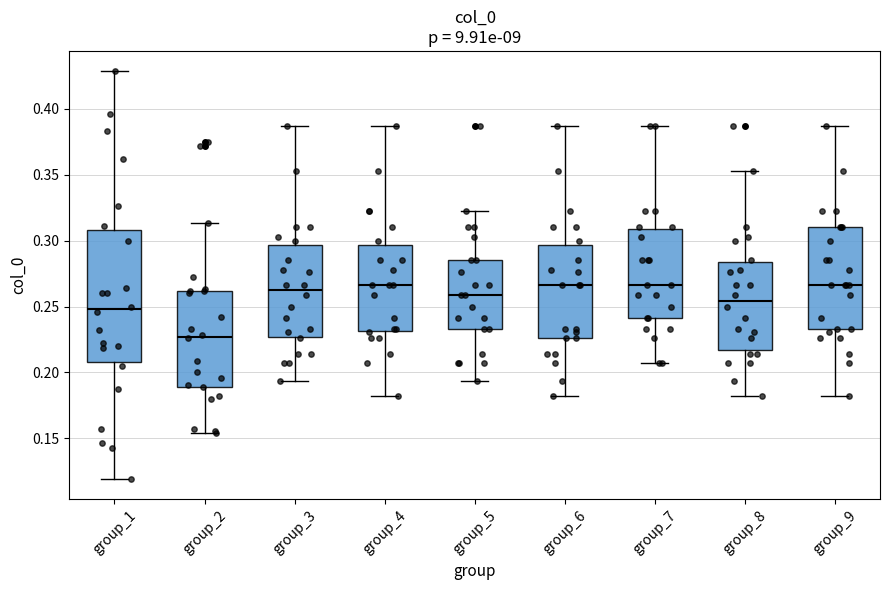

Reading left to right, read every box against the y-axis: the position of its median line, the range the box covers, and the ends of its whiskers. The values are not printed on the chart, so give them approximately, as read against the axis.

group_1: median 0.250, box 0.210 to 0.310, whiskers 0.120 to 0.430
group_2: median 0.225, box 0.190 to 0.260, whiskers 0.155 to 0.315
group_3: median 0.265, box 0.225 to 0.295, whiskers 0.195 to 0.385
group_4: median 0.265, box 0.230 to 0.295, whiskers 0.180 to 0.385
group_5: median 0.260, box 0.235 to 0.285, whiskers 0.195 to 0.325
group_6: median 0.265, box 0.225 to 0.295, whiskers 0.180 to 0.385
group_7: median 0.265, box 0.240 to 0.310, whiskers 0.205 to 0.385
group_8: median 0.255, box 0.215 to 0.285, whiskers 0.180 to 0.355
group_9: median 0.265, box 0.235 to 0.310, whiskers 0.180 to 0.385